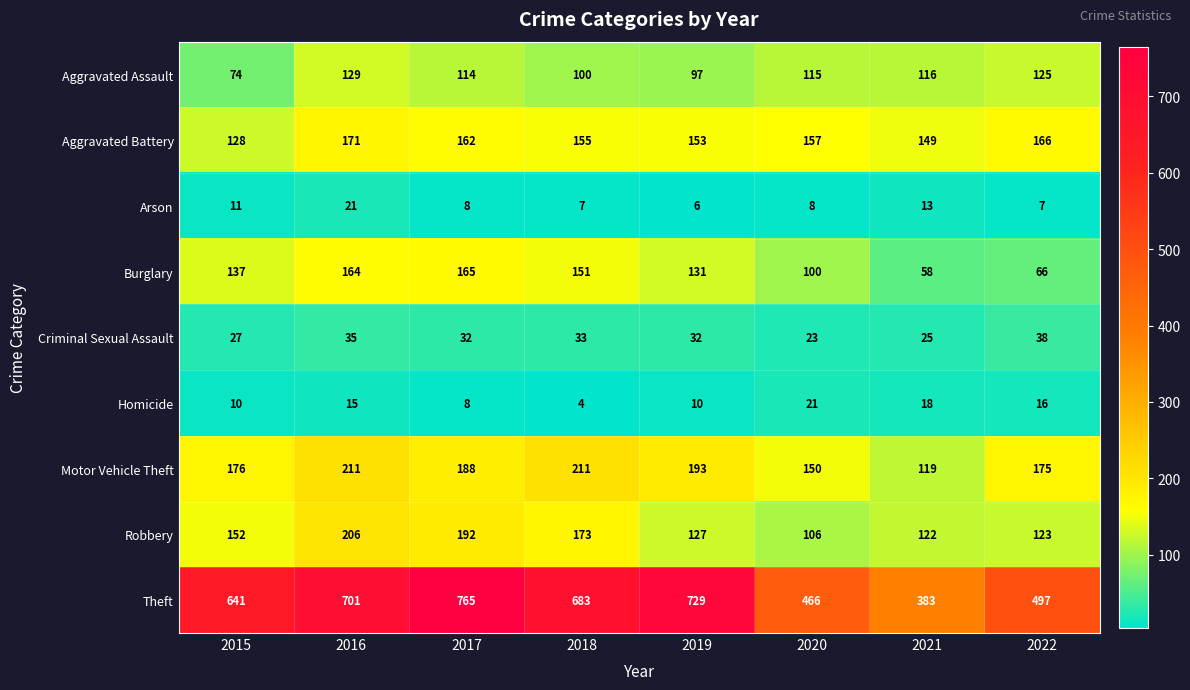

Count the number of categories in the chart.

8